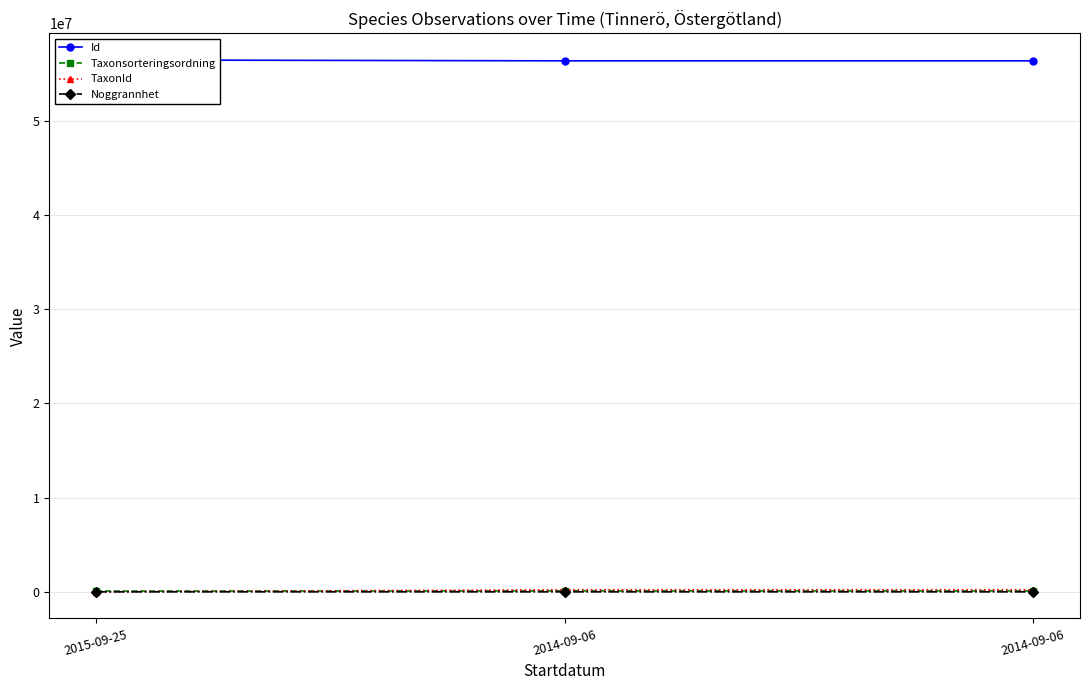

What is the smallest value displayed?

10